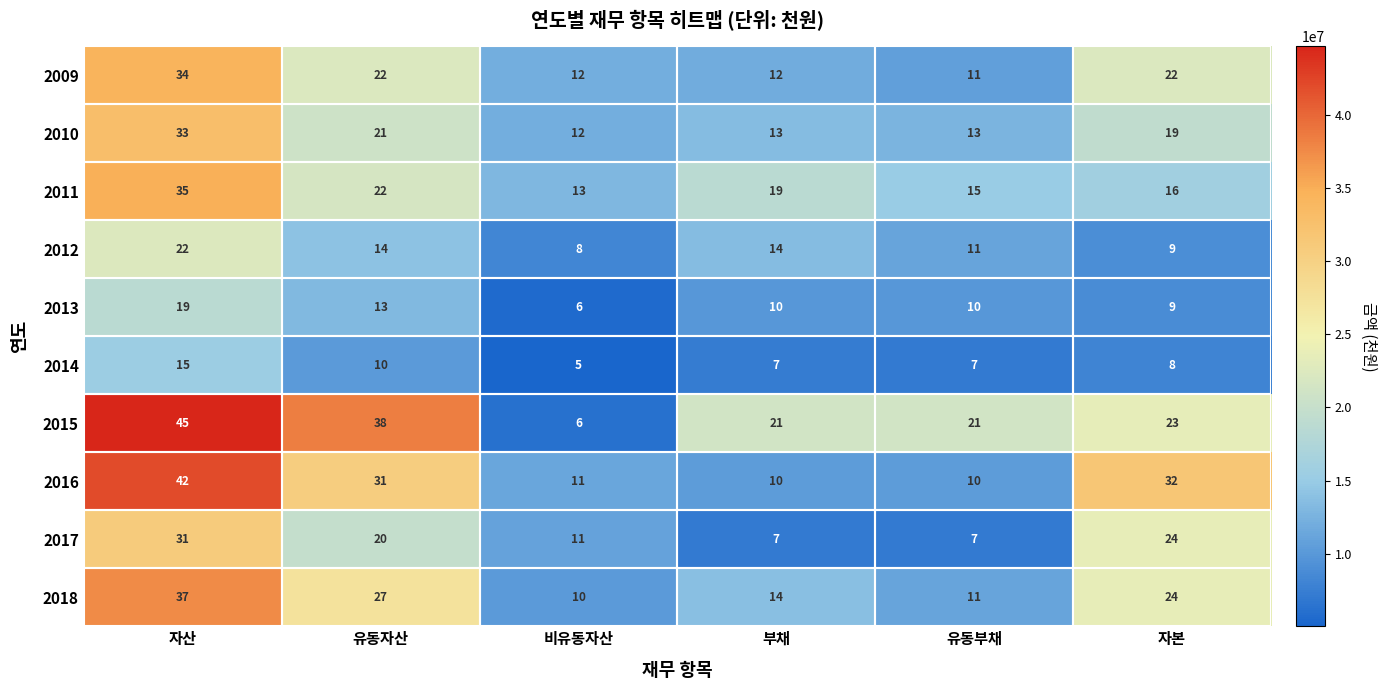

What is the total value across all series at 비유동자산?

94